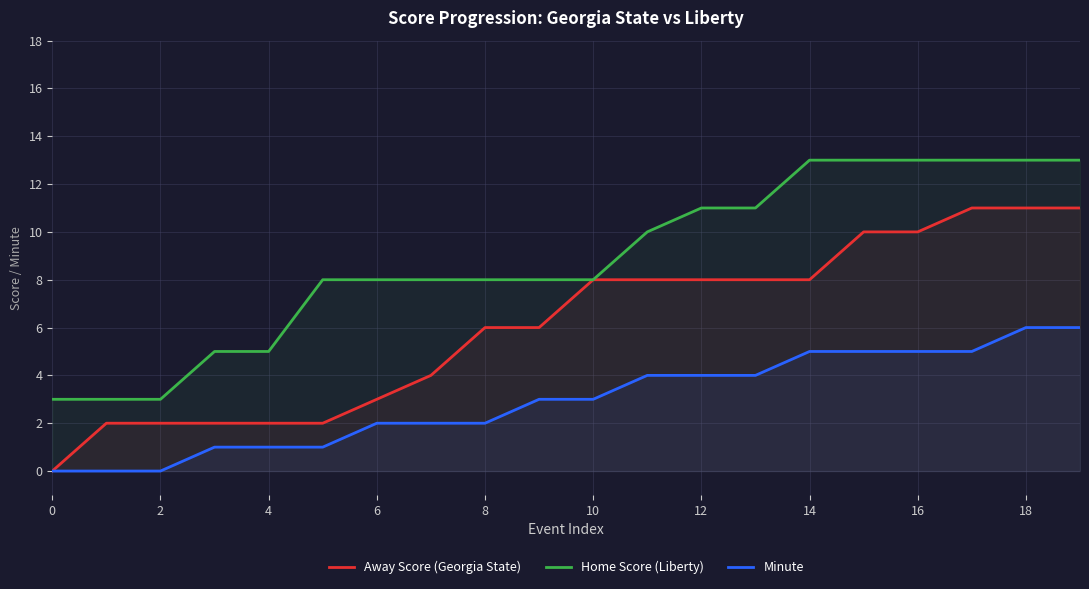

The Home Score (Liberty) series shows 8 at 10. True or false?

True